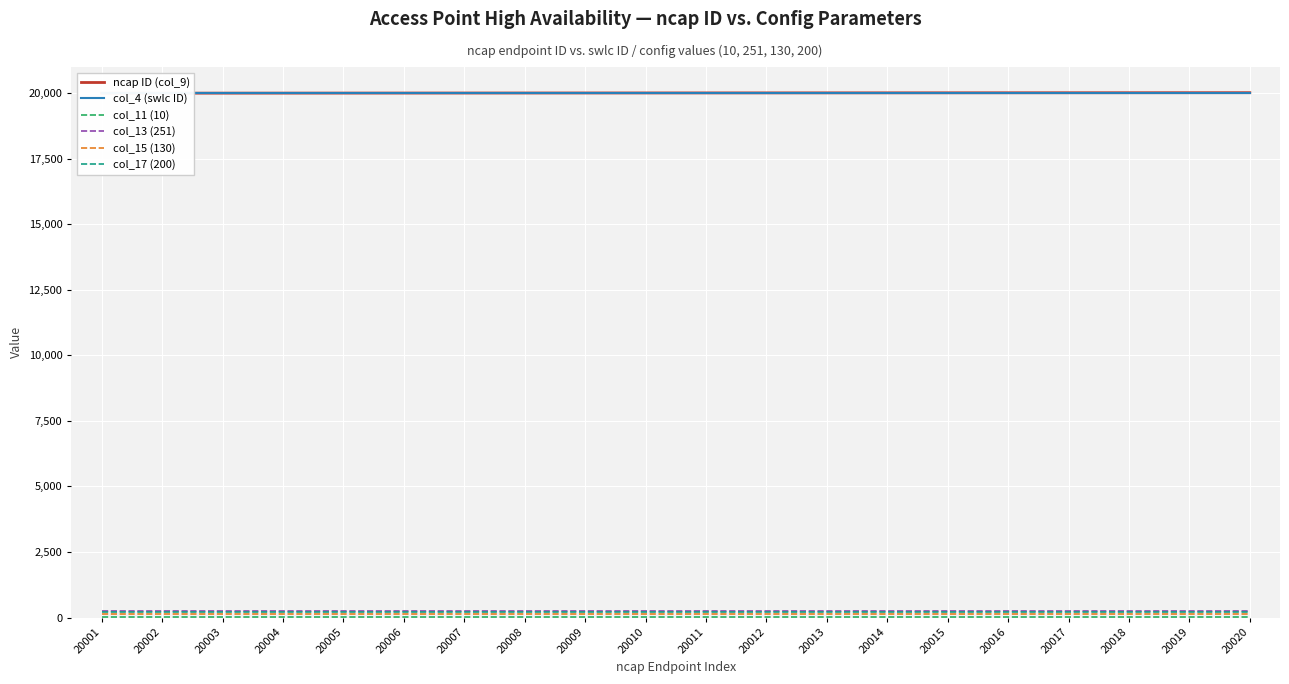

How many lines are shown in the chart?

6